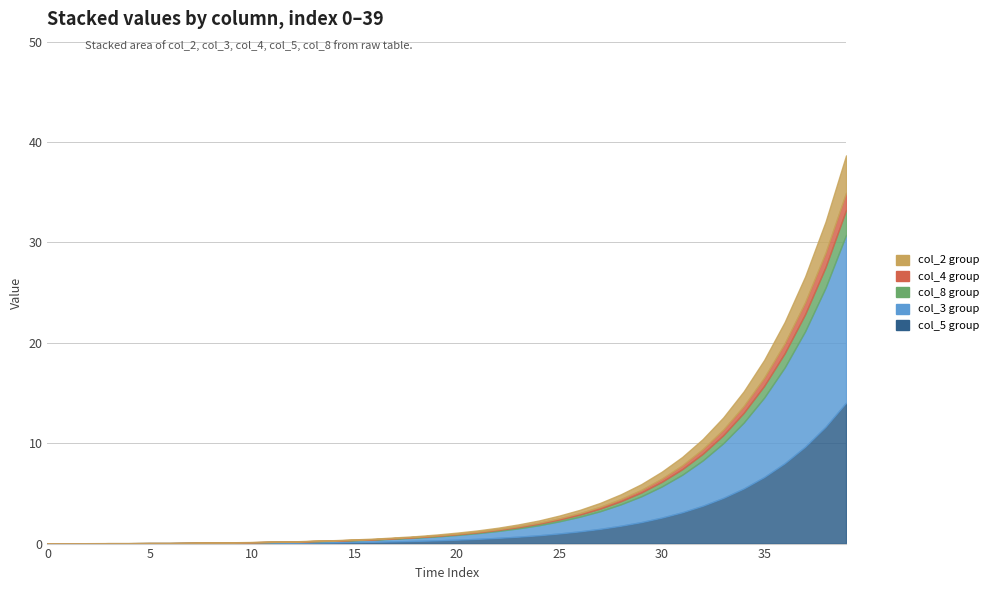

Does the chart have visible grid lines?

Yes